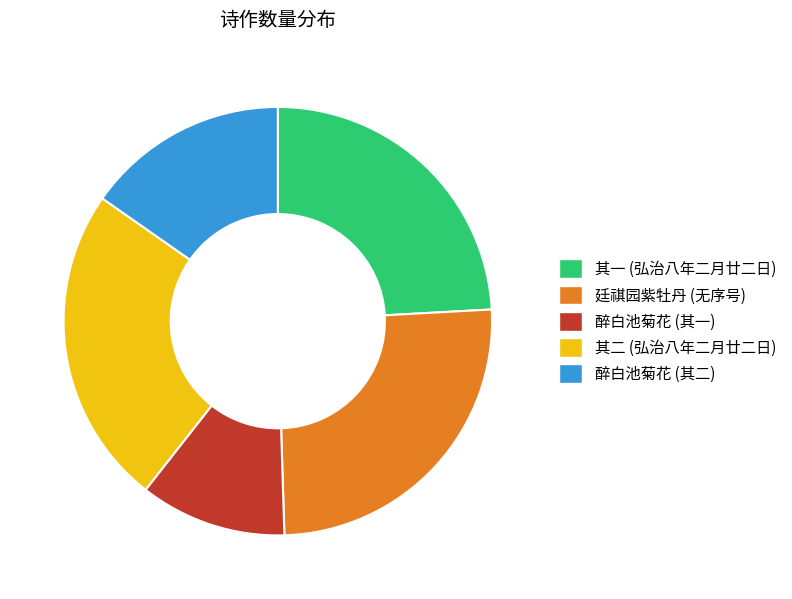

What is the largest slice in the pie chart?

廷祺园紫牡丹 (无序号)